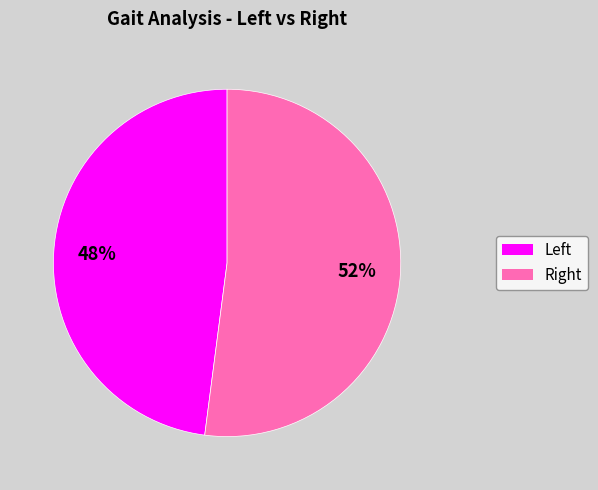

Rank the categories by value from lowest to highest.

Left, Right